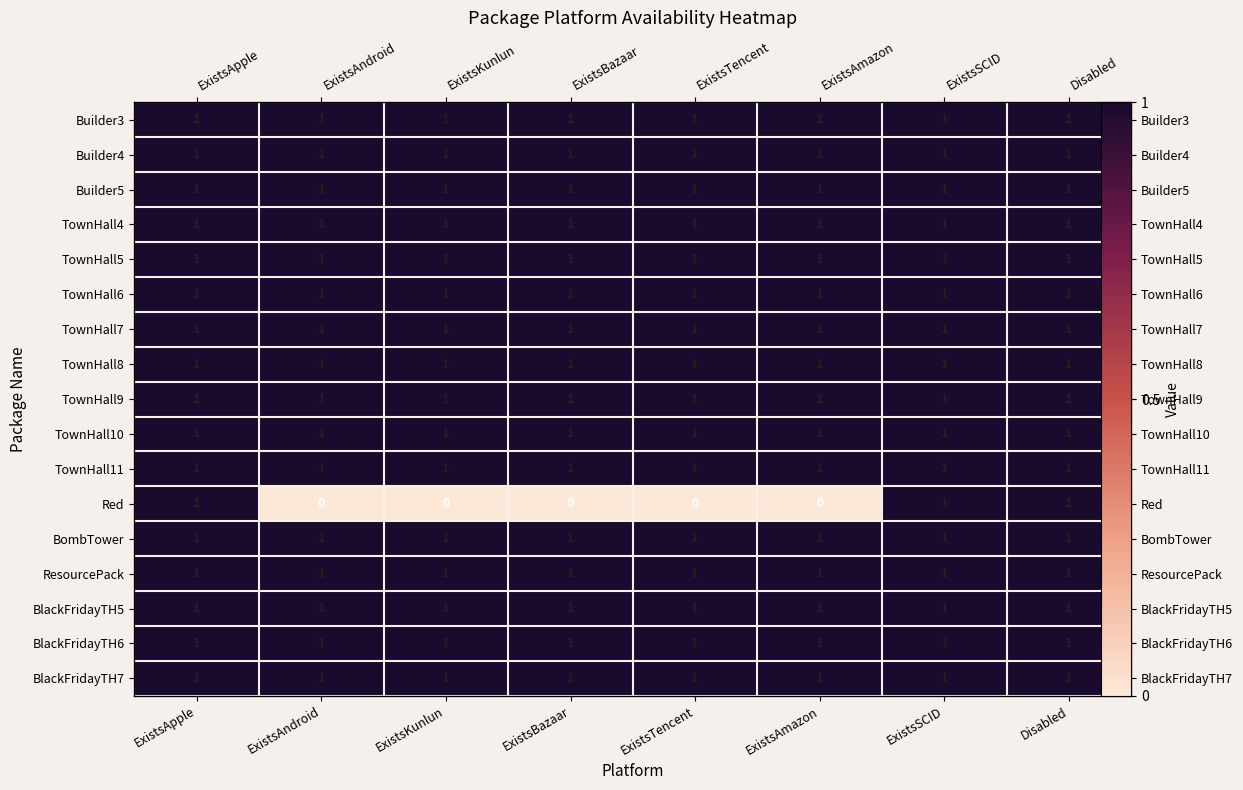

The TownHall4 series shows 0 at ExistsKunlun. True or false?

False